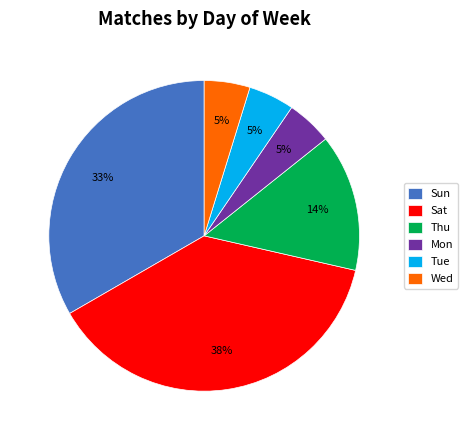

Is it true that Sat is 38% of the pie?

True